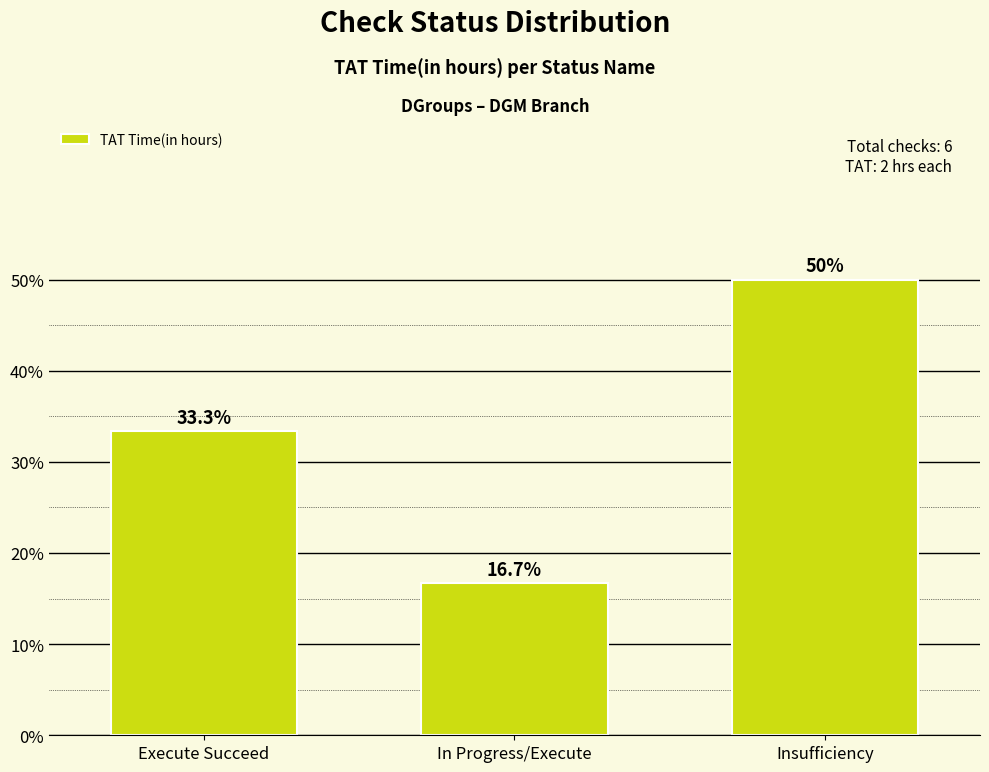

Where does the data first go above 33?

Execute Succeed